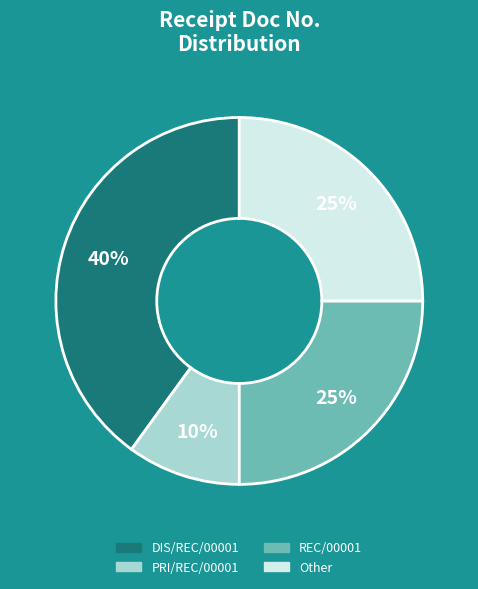

What is the smallest slice in the pie chart?

PRI/REC/00001